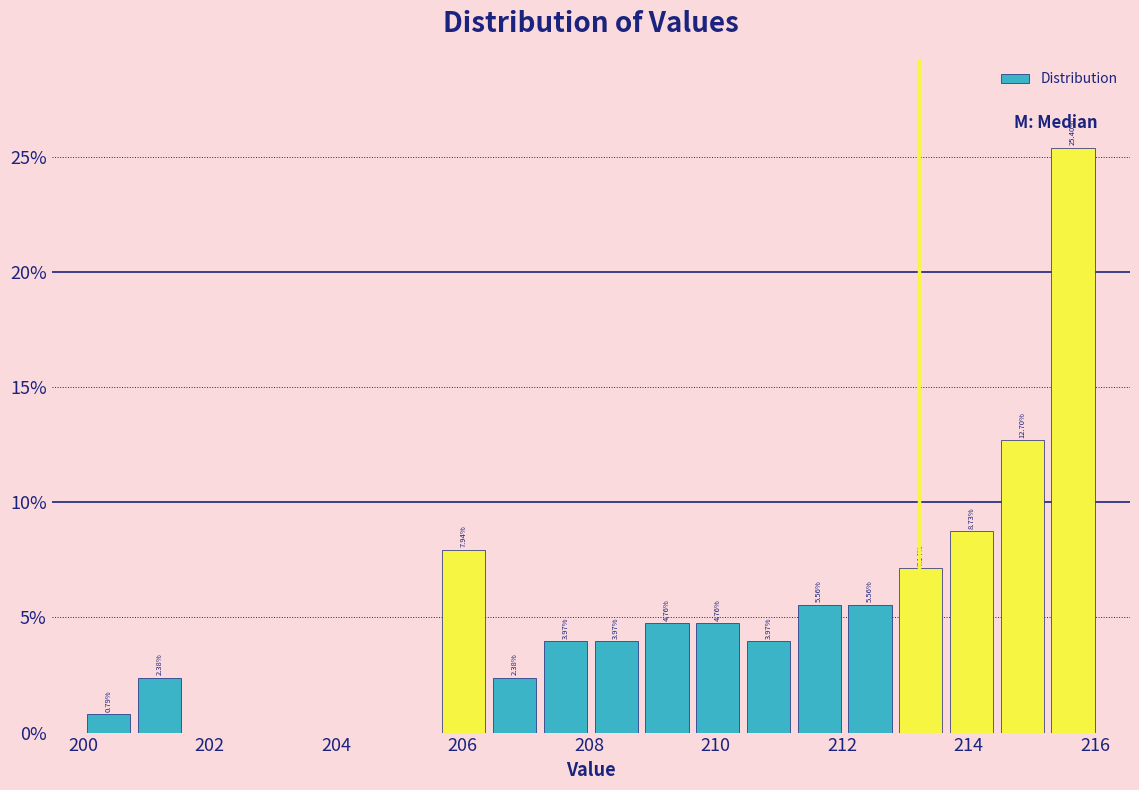

Over which range of the x-axis is the bar tallest?

215.2 to 216.0